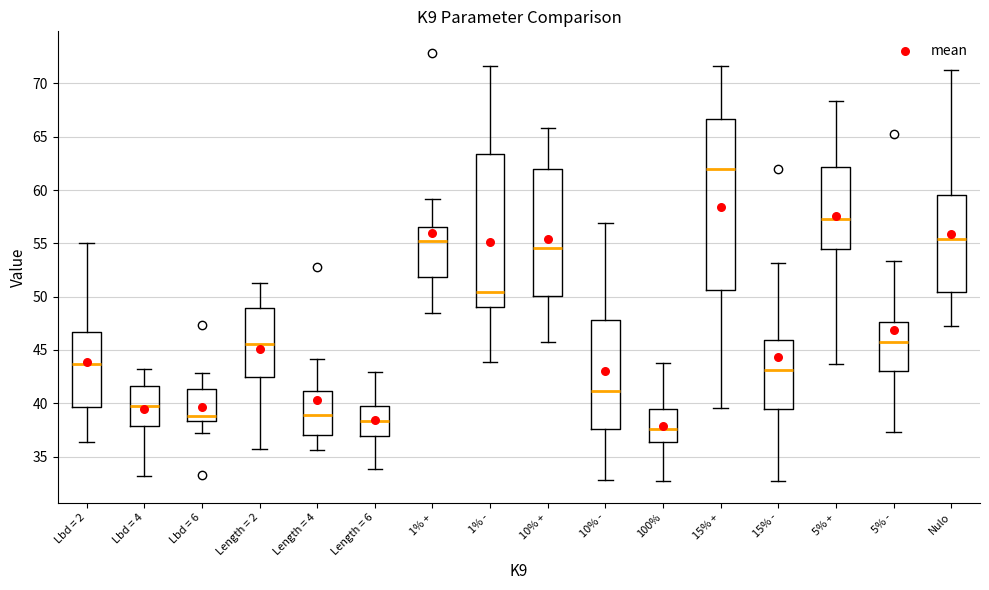

Reading left to right, read every box against the y-axis: the position of its median line, the range the box covers, and the ends of its whiskers. The values are not printed on the chart, so give them approximately, as read against the axis.

Lbd = 2: median 43.5, box 39.5 to 46.5, whiskers 36.5 to 55.0
Lbd = 4: median 39.5, box 38.0 to 41.5, whiskers 33.0 to 43.5
Lbd = 6: median 39.0, box 38.5 to 41.5, whiskers 37.0 to 43.0
Length = 2: median 45.5, box 42.5 to 49.0, whiskers 35.5 to 51.5
Length = 4: median 39.0, box 37.0 to 41.0, whiskers 35.5 to 44.0
Length = 6: median 38.5, box 37.0 to 39.5, whiskers 34.0 to 43.0
1% +: median 55.0, box 52.0 to 56.5, whiskers 48.5 to 59.0
1% -: median 50.5, box 49.0 to 63.5, whiskers 44.0 to 71.5
10% +: median 54.5, box 50.0 to 62.0, whiskers 45.5 to 66.0
10% -: median 41.0, box 37.5 to 48.0, whiskers 33.0 to 57.0
100%: median 37.5, box 36.5 to 39.5, whiskers 32.5 to 44.0
15% +: median 62.0, box 50.5 to 66.5, whiskers 39.5 to 71.5
15% -: median 43.0, box 39.5 to 46.0, whiskers 32.5 to 53.0
5% +: median 57.5, box 54.5 to 62.0, whiskers 43.5 to 68.5
5% -: median 45.5, box 43.0 to 47.5, whiskers 37.5 to 53.5
Nulo: median 55.5, box 50.5 to 59.5, whiskers 47.0 to 71.5